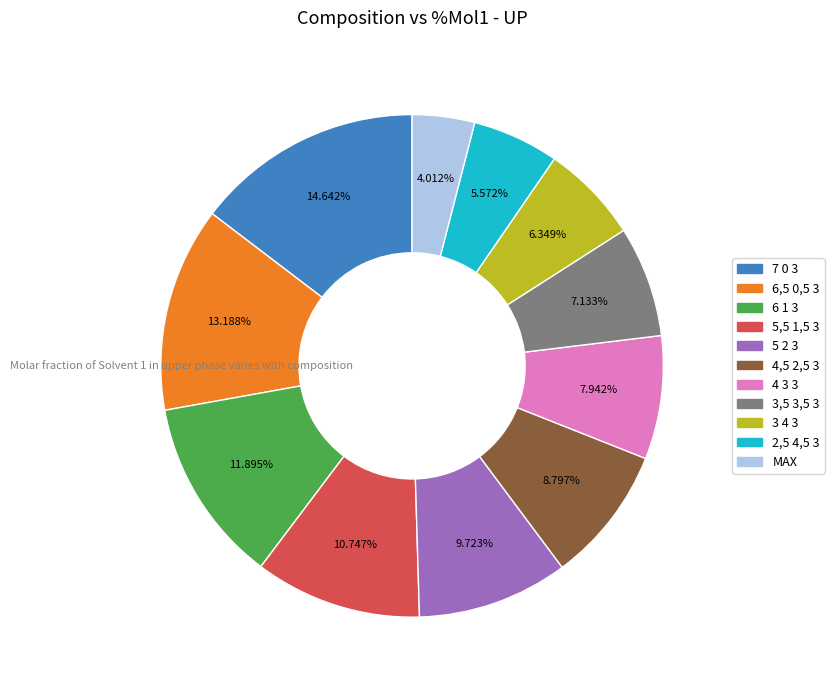

What is the smallest slice in the pie chart?

MAX